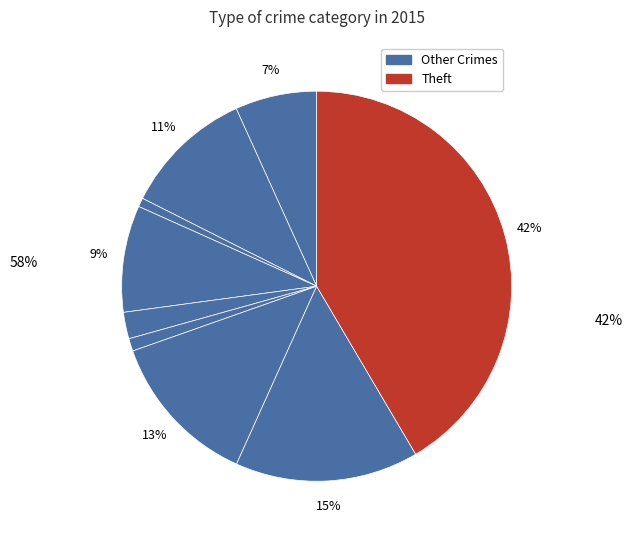

What is the largest slice in the pie chart?

Theft